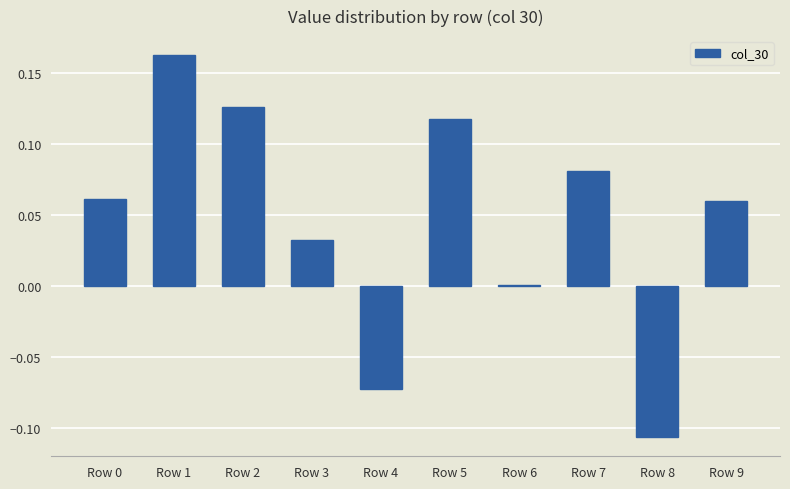

Which label corresponds to the smallest value in the chart?

Row 8